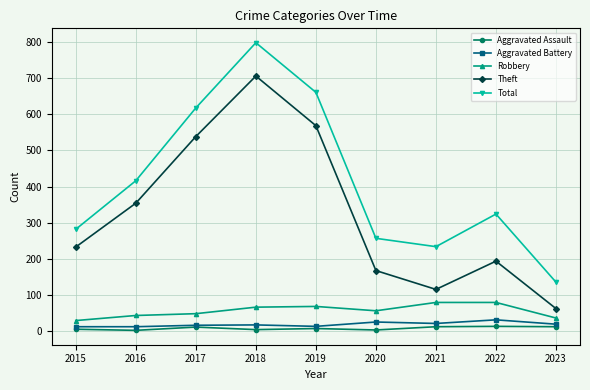

What are all the series names shown in the legend?

Aggravated Assault, Aggravated Battery, Robbery, Theft, Total